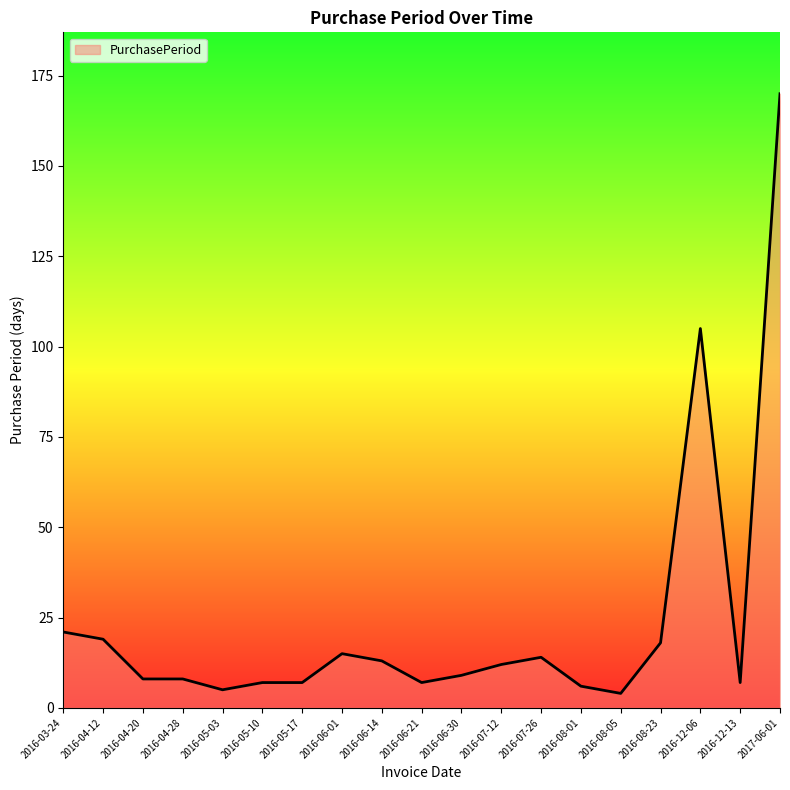

What is the sum of the values at 2016-08-23 and 2016-04-28?

26